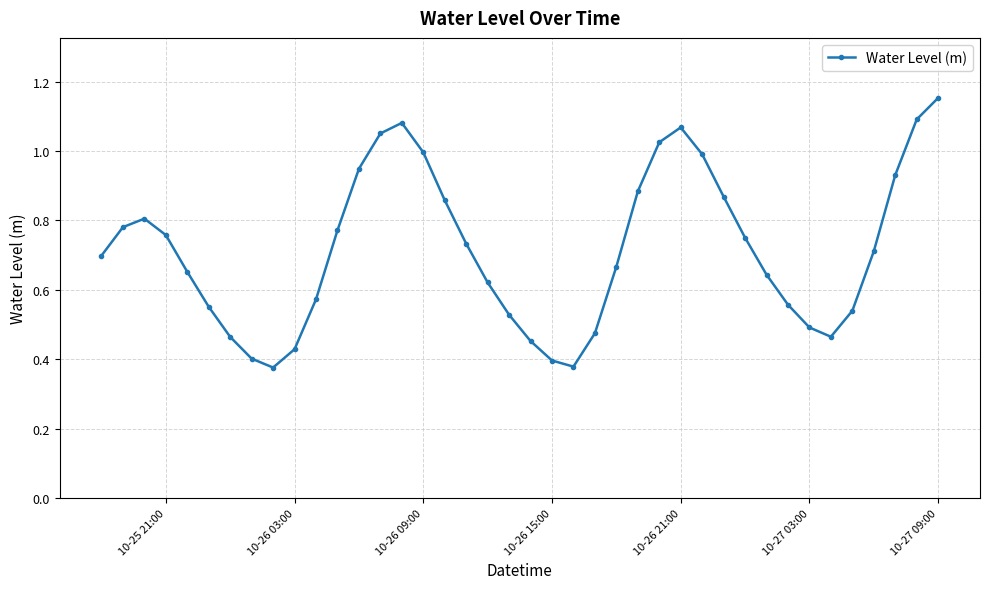

How many interior local peaks (higher than both neighbors) does the data have?

3